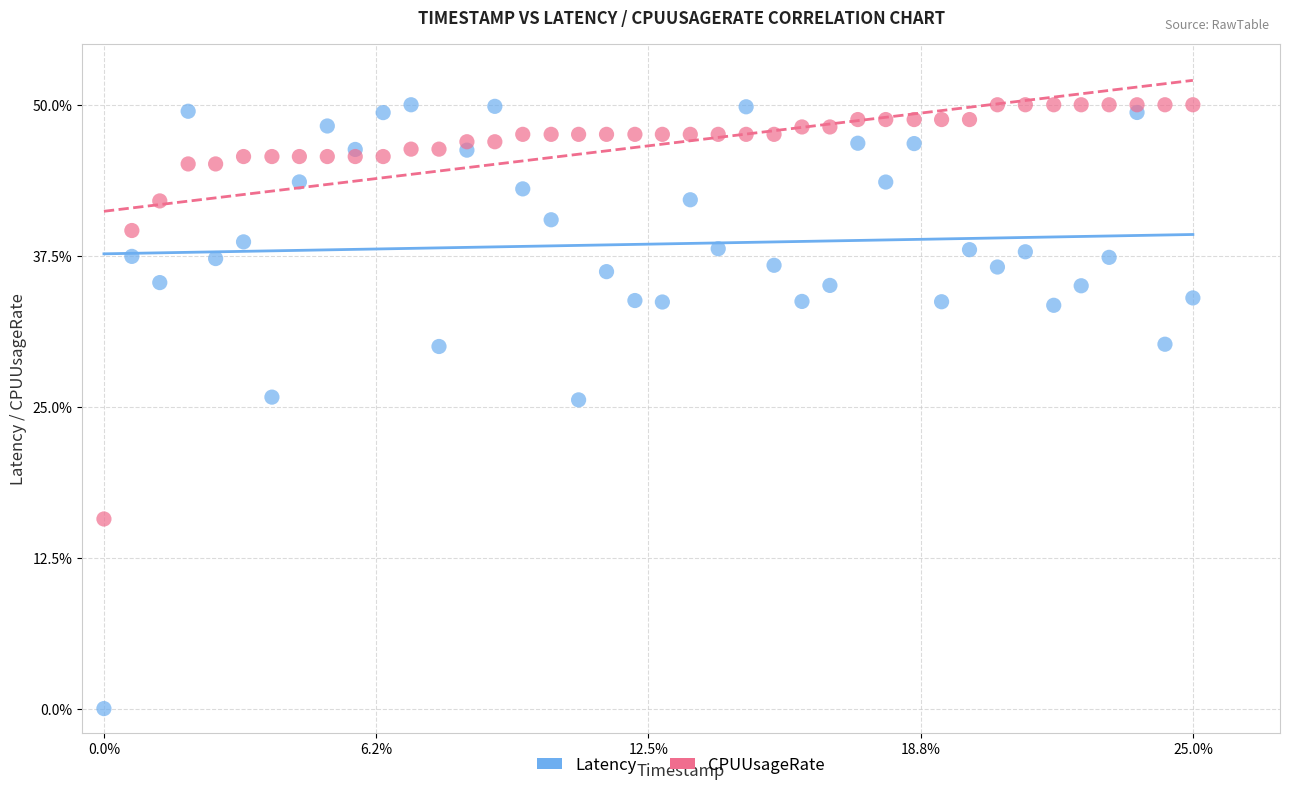

Across all data points, what is the range of Y values (max minus min)?

50.0